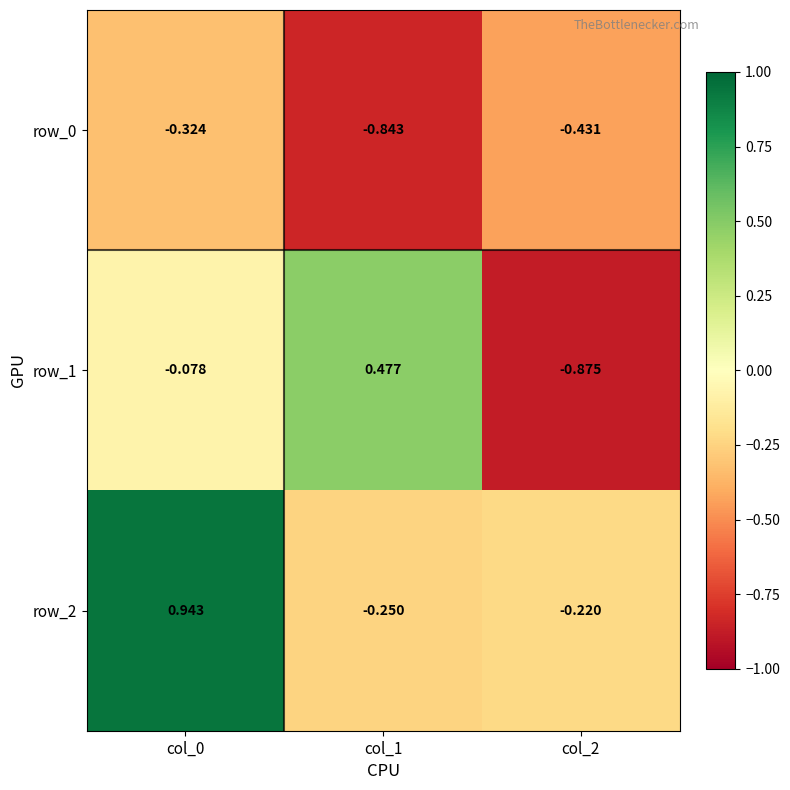

Which series has the largest total across all categories?

row_2